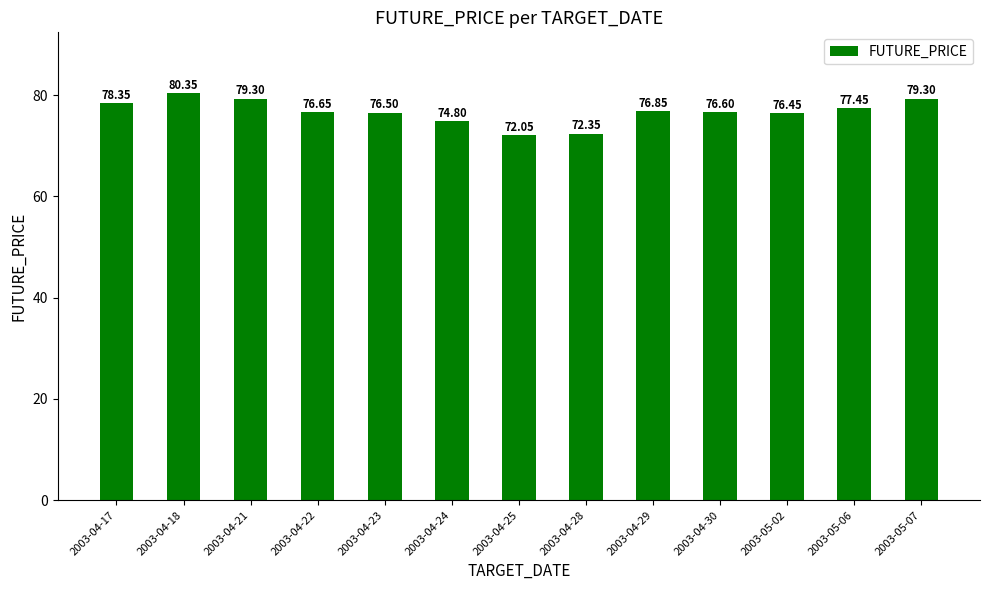

What is the ratio of the value at 2003-04-24 to the value at 2003-04-22?

1.0